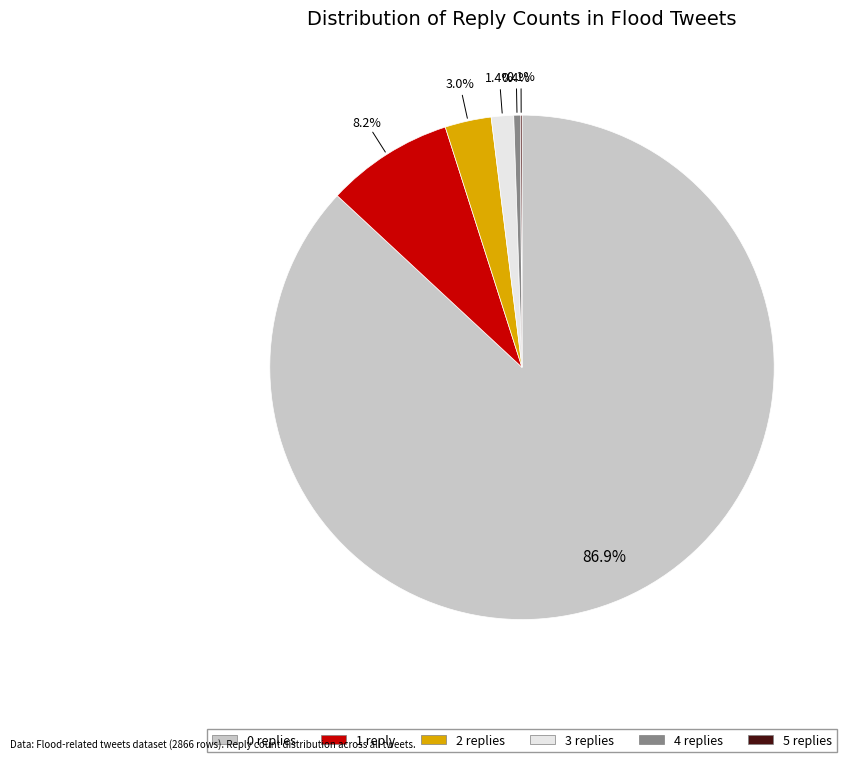

Is there any slice that represents more than half of the pie?

Yes